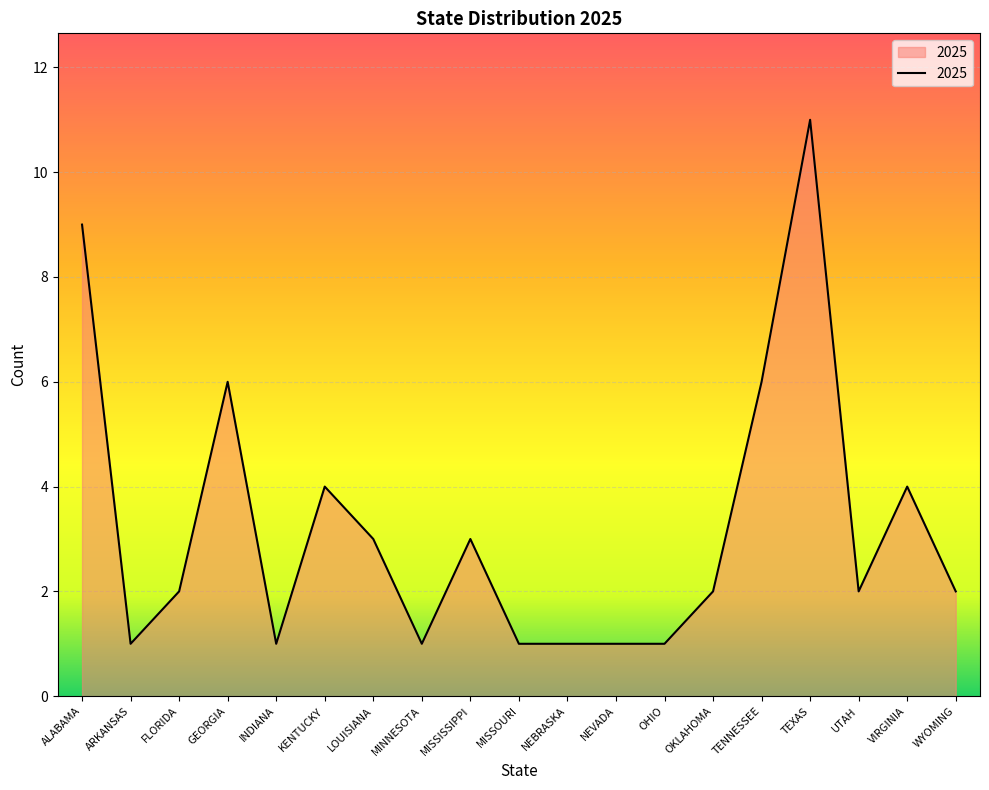

Which category has the highest value across all series?

TEXAS